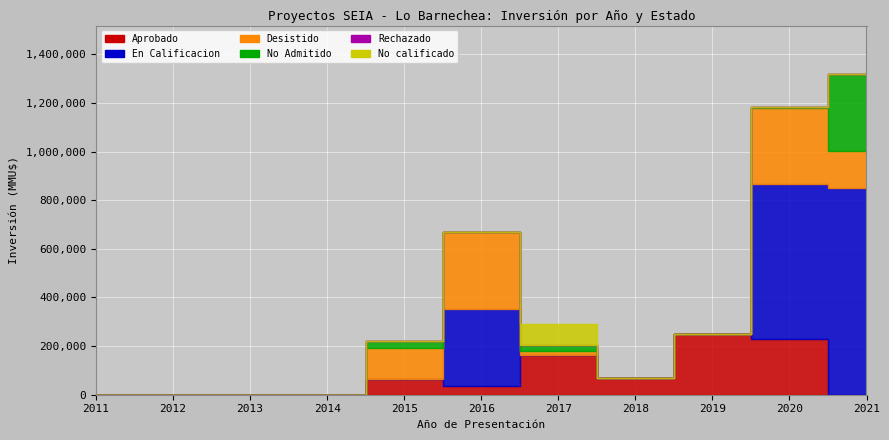

At which label does Rechazado reach its minimum?

2011